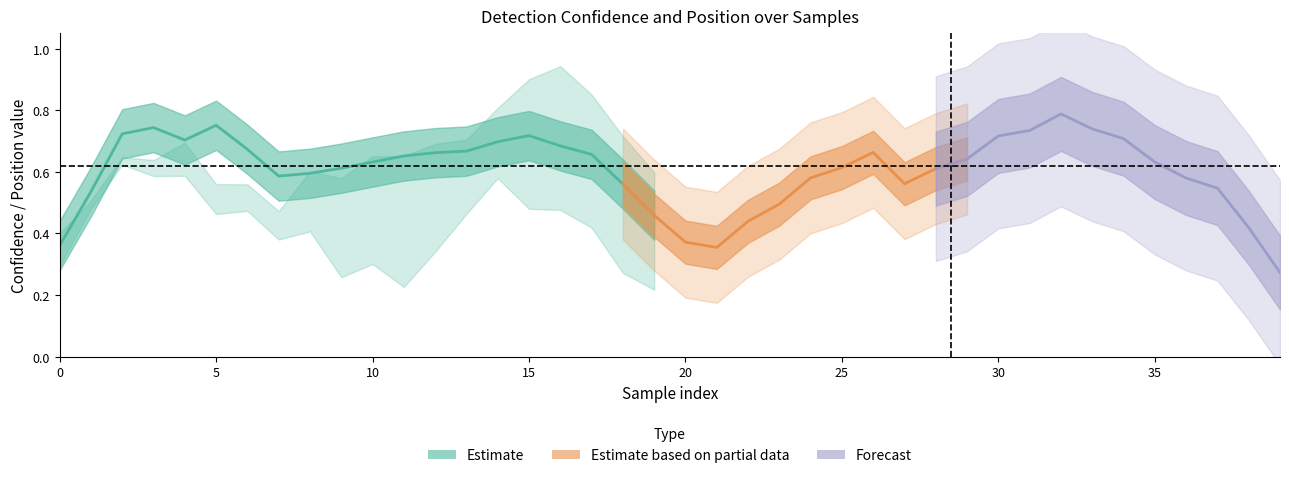

What is the difference between the highest and lowest values at 30?

0.5